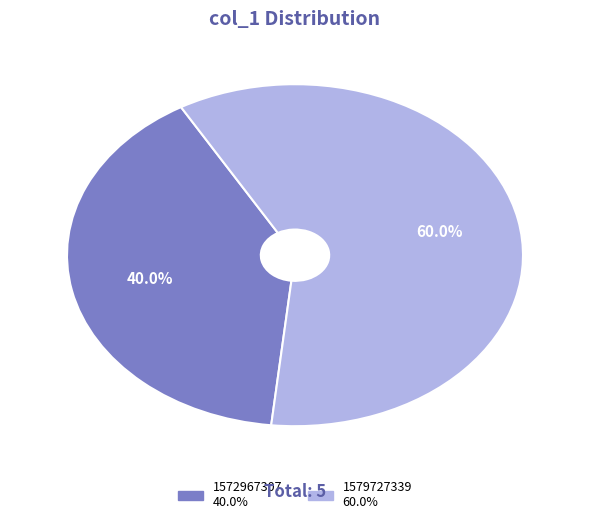

Does 1579727339 account for over 50% of the chart?

Yes